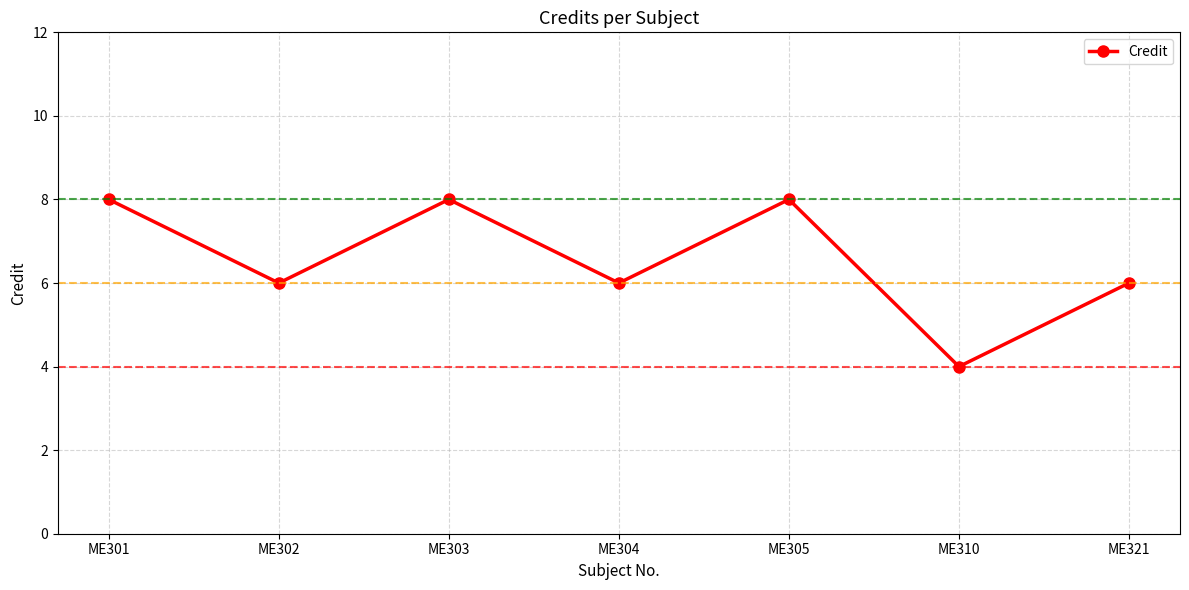

How many lines are shown in the chart?

1